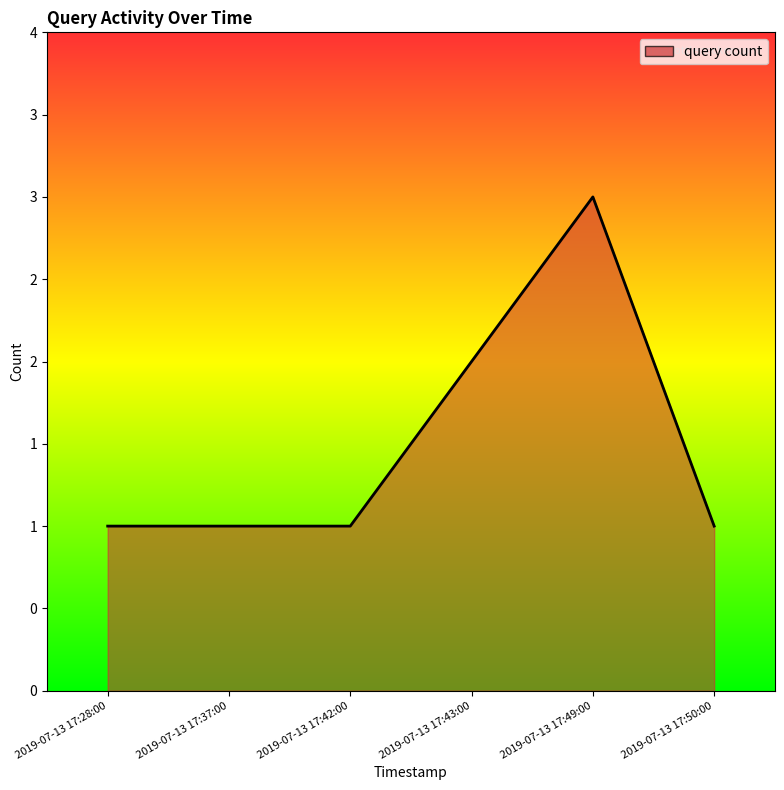

Is this an area chart (filled region under the line)?

Yes